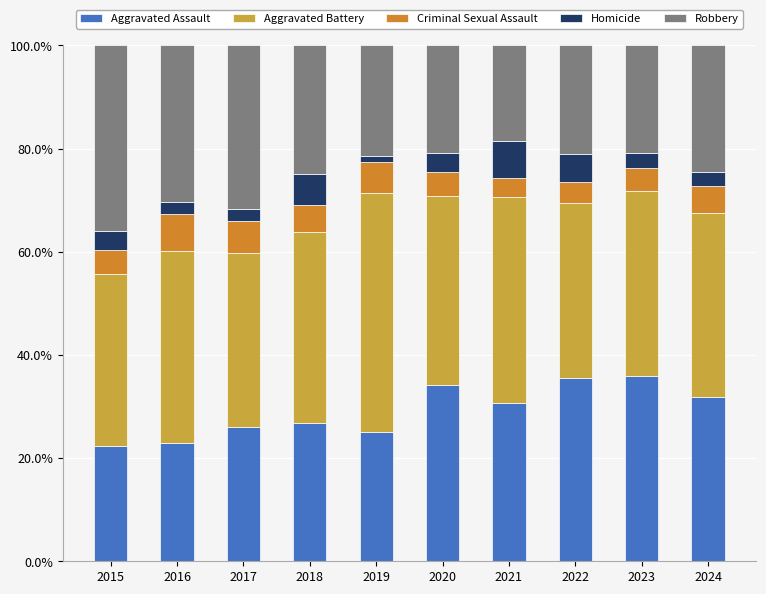

True or false: Aggravated Assault has a value of 52.8 at 2022.

False